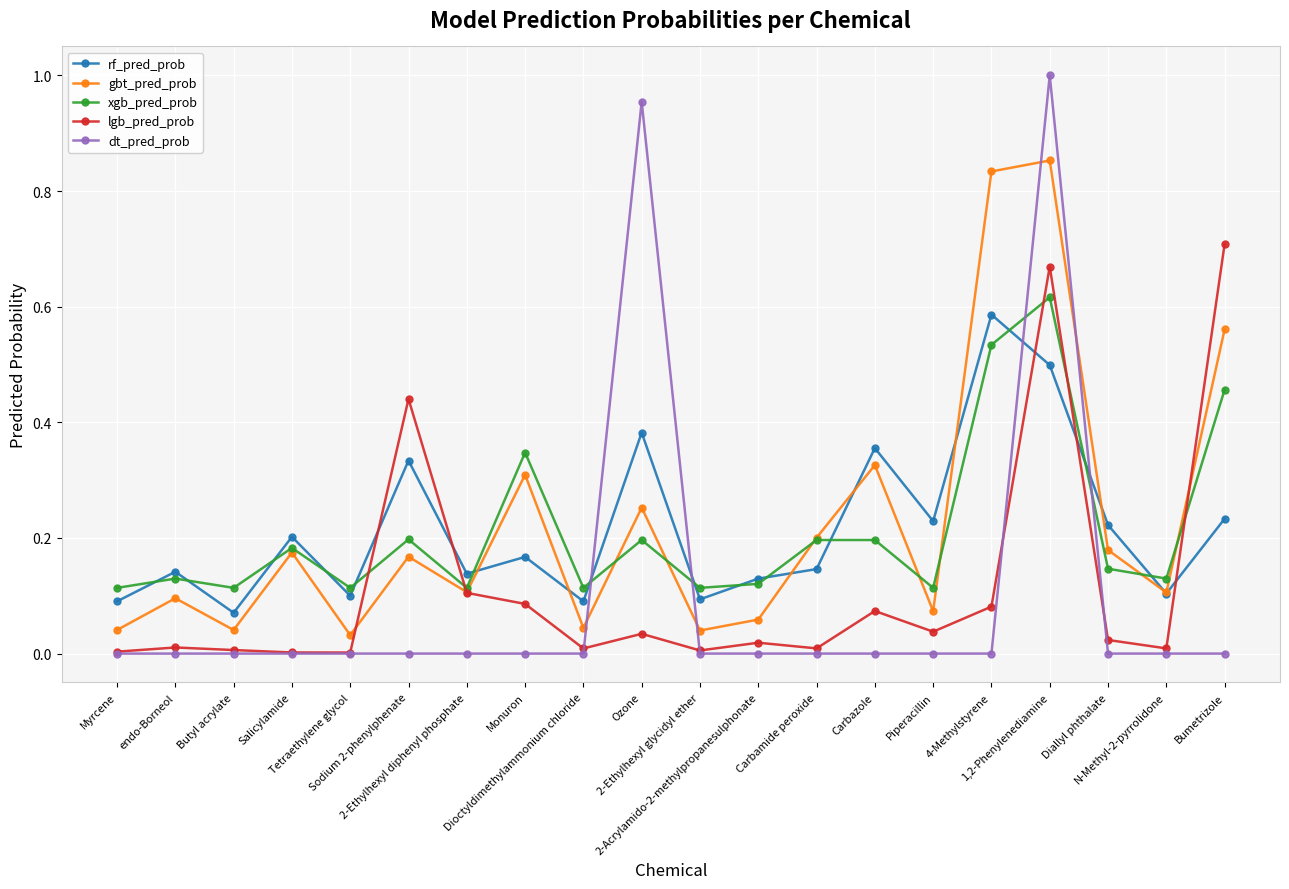

After their last crossing, which series has the higher values: dt_pred_prob or xgb_pred_prob?

xgb_pred_prob